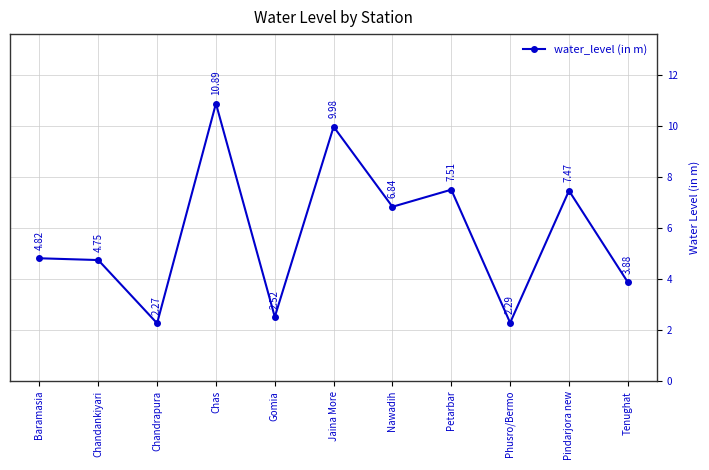

How many distinct data groups are displayed?

1